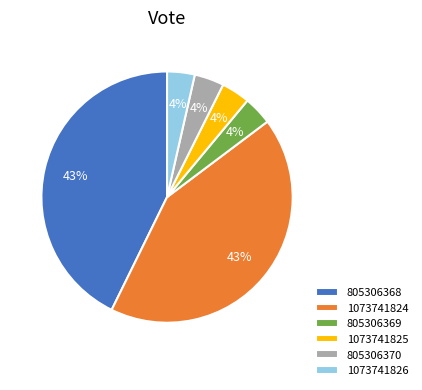

Is the sum of 805306369 and 1073741825 greater than half?

No